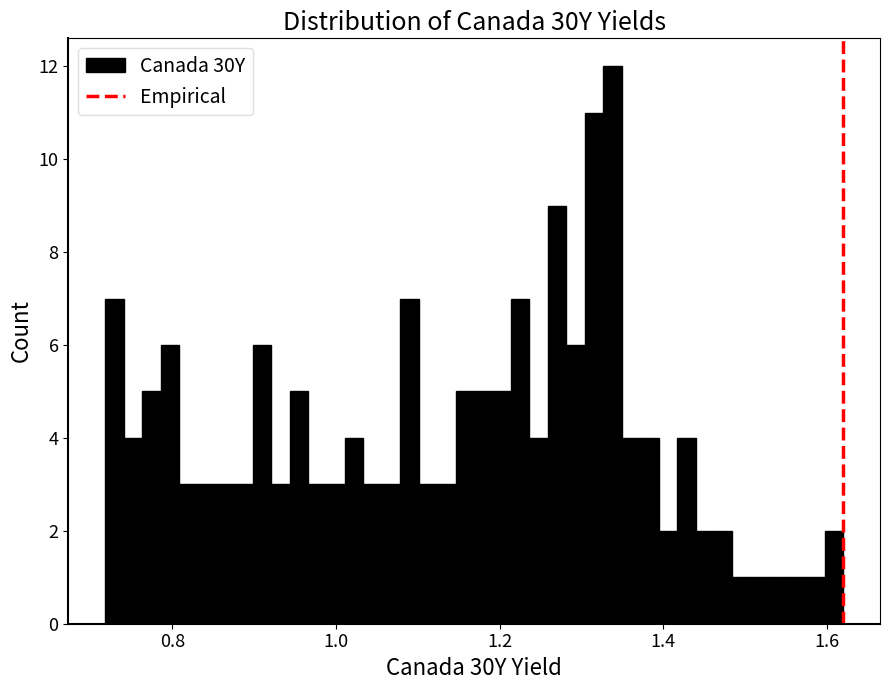

Read against the x-axis, roughly where is the centre of the tallest bar?

1.34